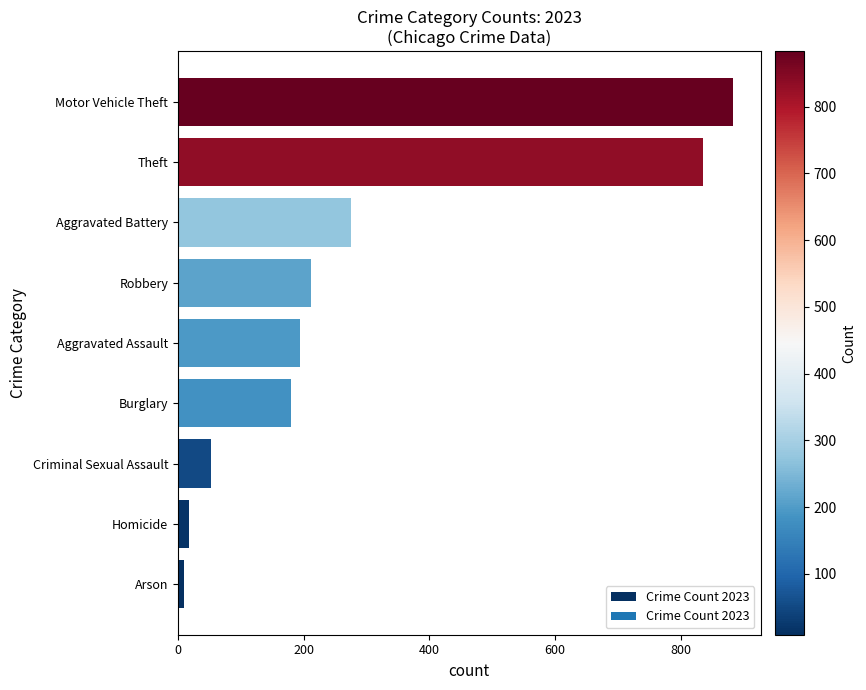

How many bars are there in total?

9